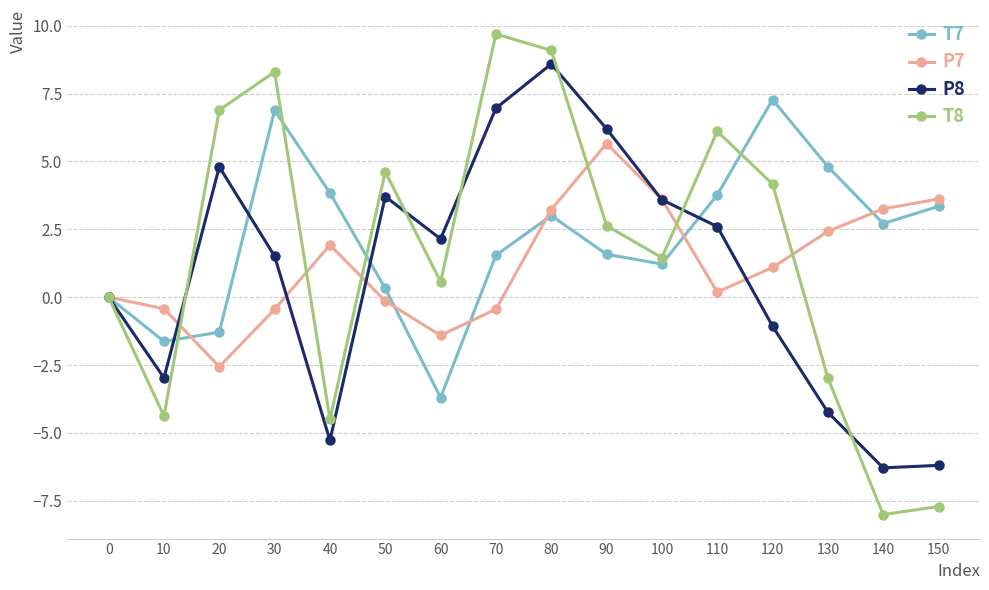

Which series has the widest spread of values?

T8